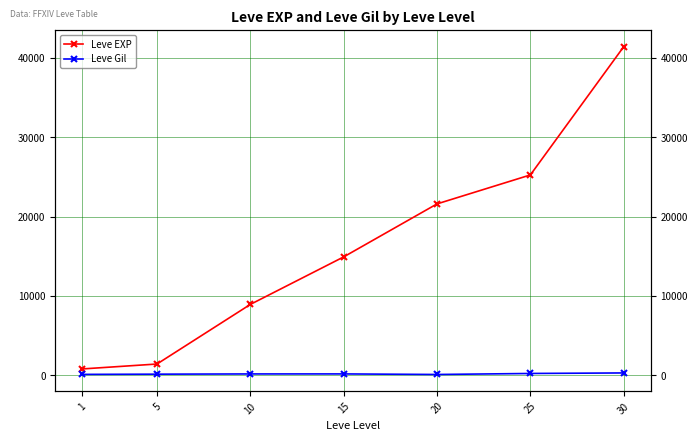

What is the spread (max minus min) of values at 30?

41114